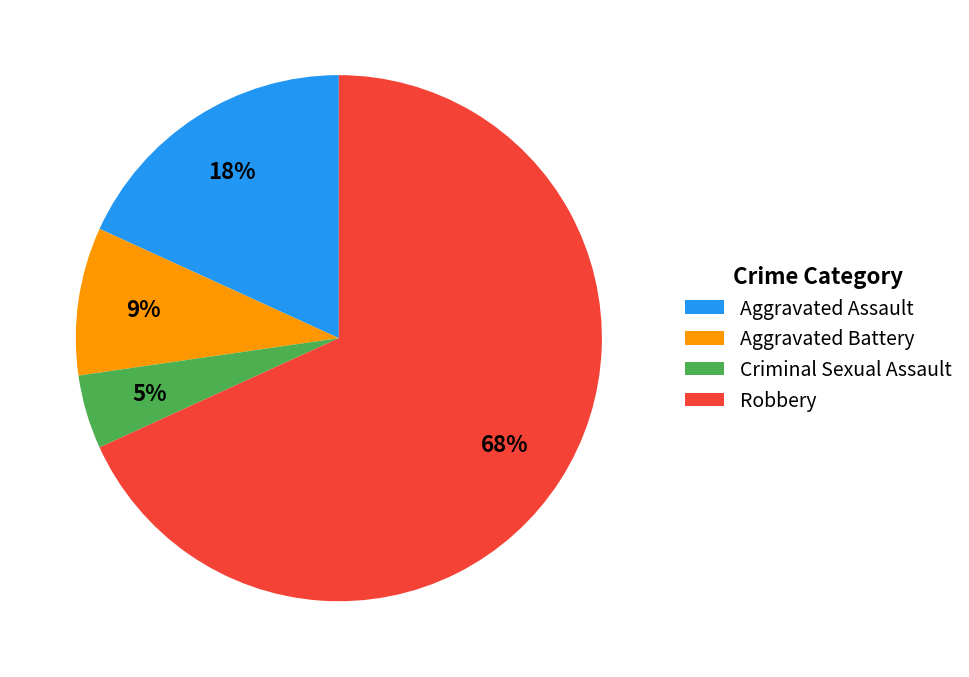

True or false: Aggravated Assault accounts for 18% of the total.

True